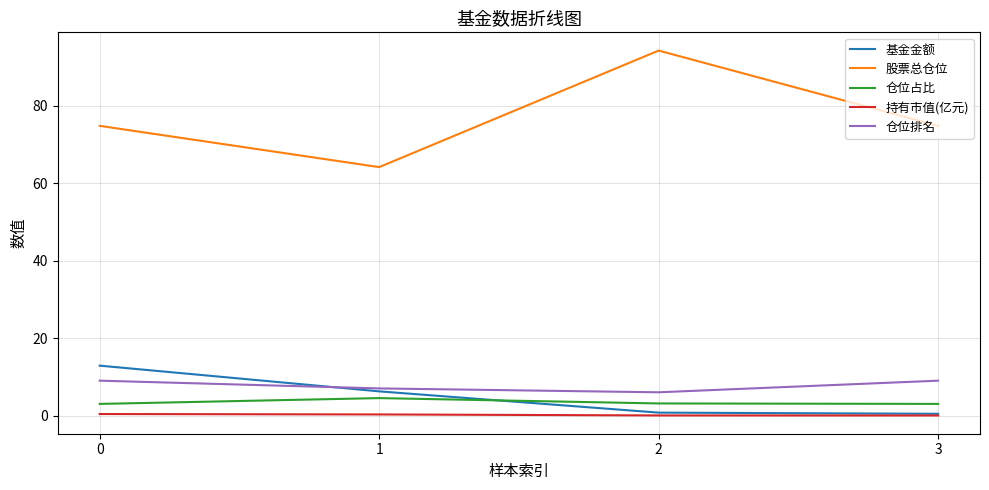

What is the maximum value shown in the chart?

94.2